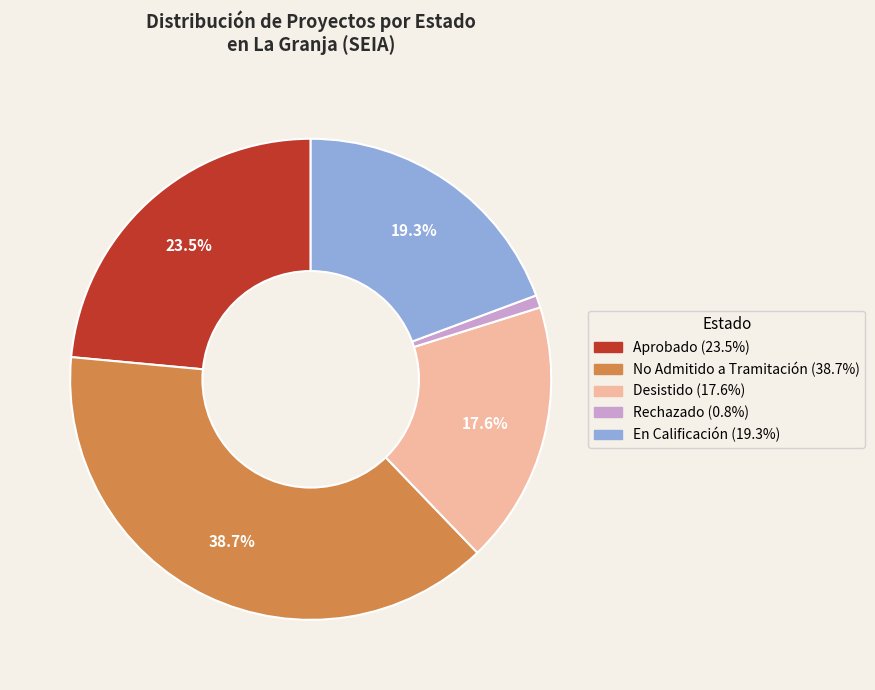

How many segments does this pie chart have?

5